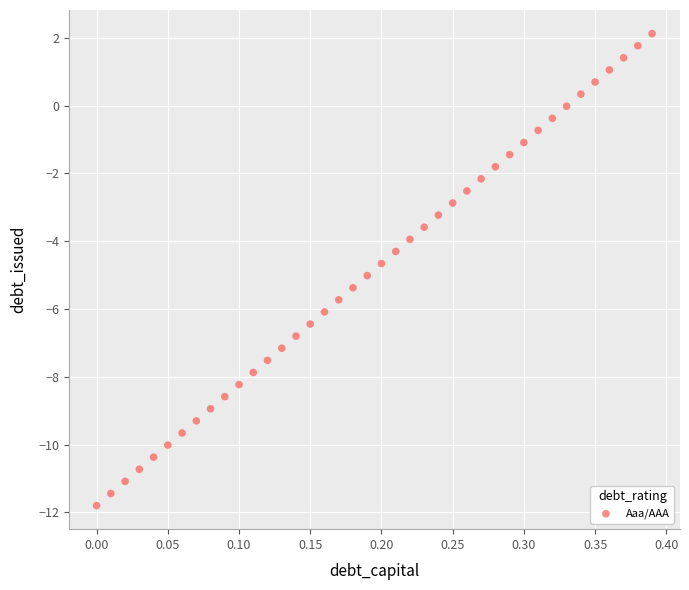

What is the range of Y values (max minus min)?

13.9